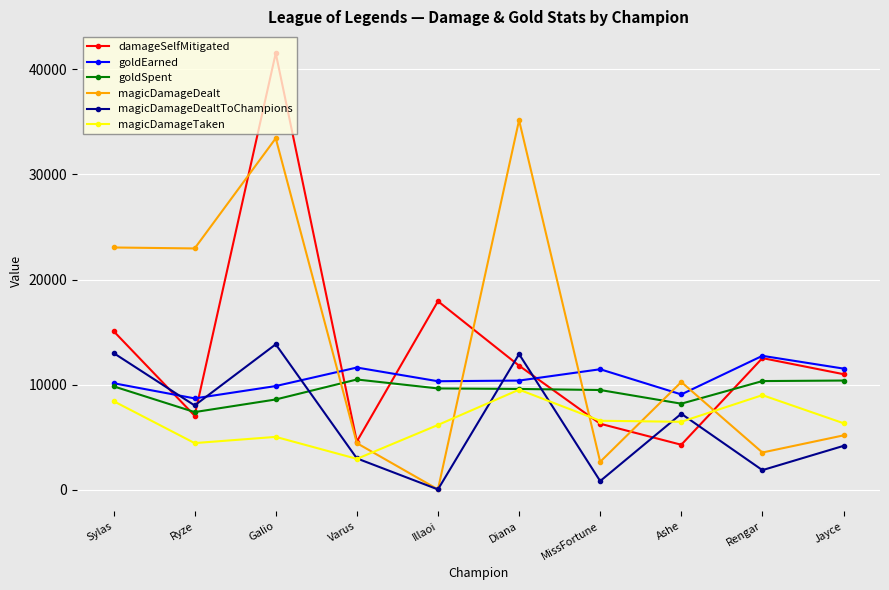

What is the value of the goldEarned point at the 2nd from the left?

8702